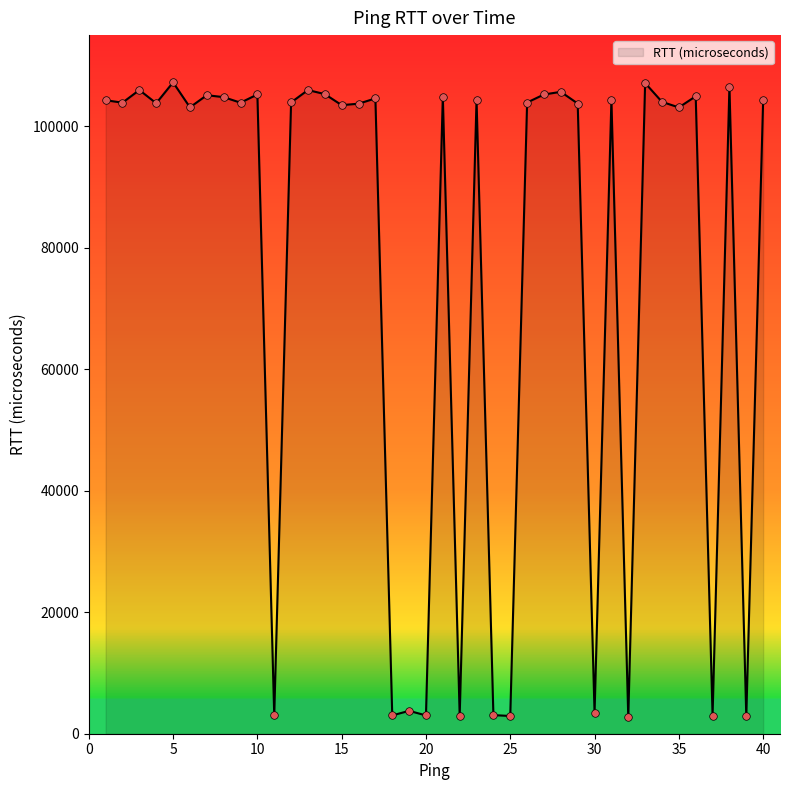

What is the difference between the maximum and minimum values?

104520